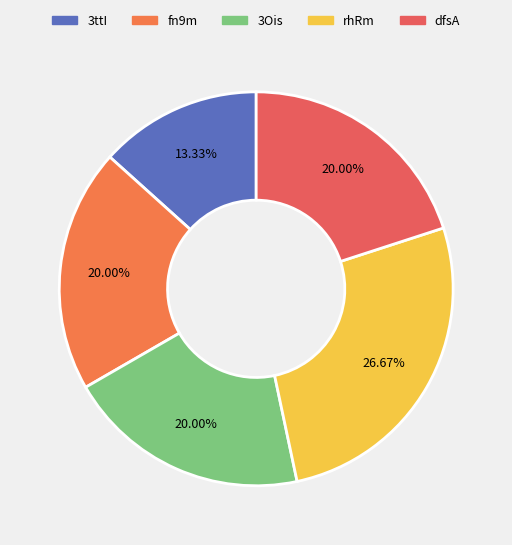

Is the sum of 3ttI and dfsA greater than half?

No